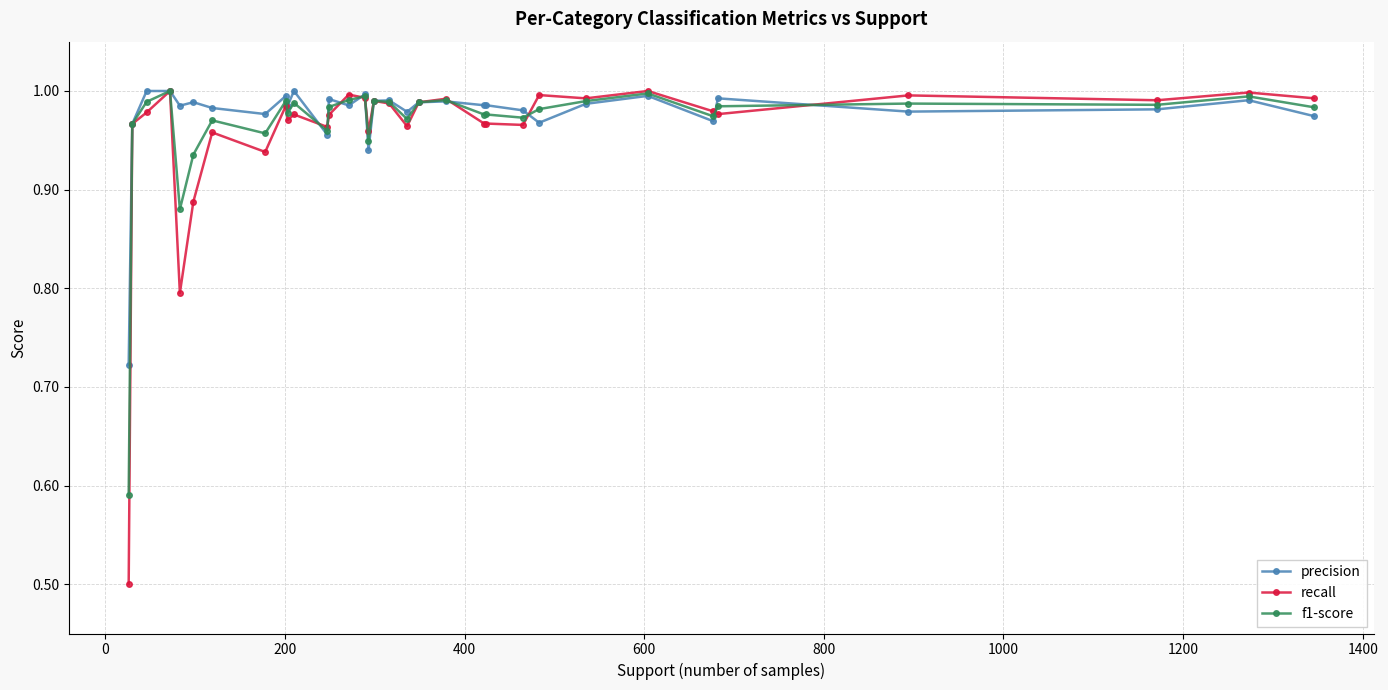

At how many categories does at least one series exceed 0?

33